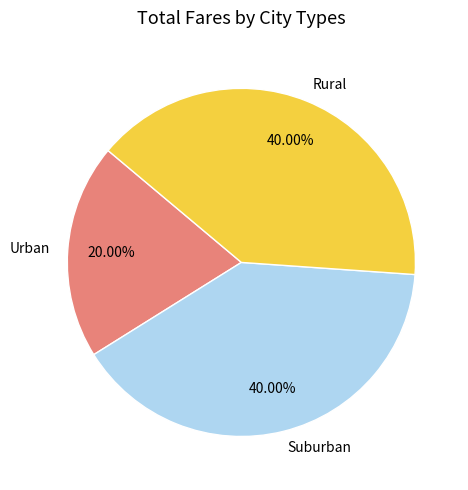

How many segments does this pie chart have?

3